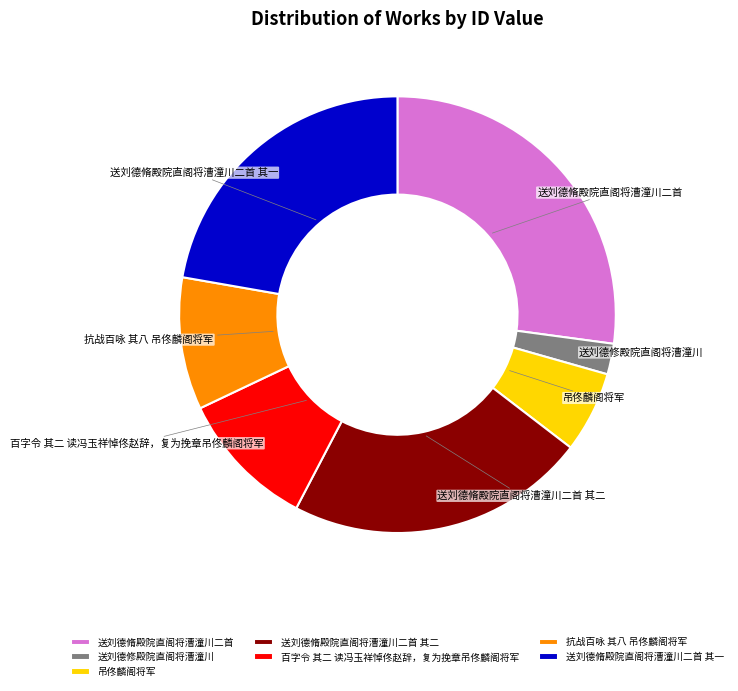

What is the largest slice in the pie chart?

送刘德脩殿院直阁将漕潼川二首